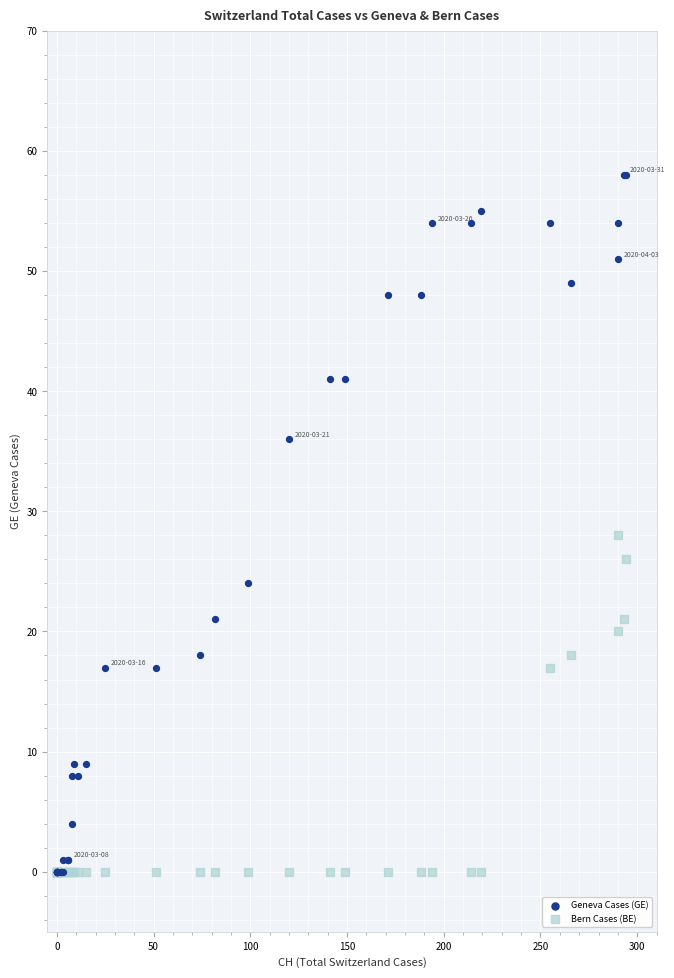

What are all the series names shown in the legend?

Geneva Cases (GE), Bern Cases (BE)